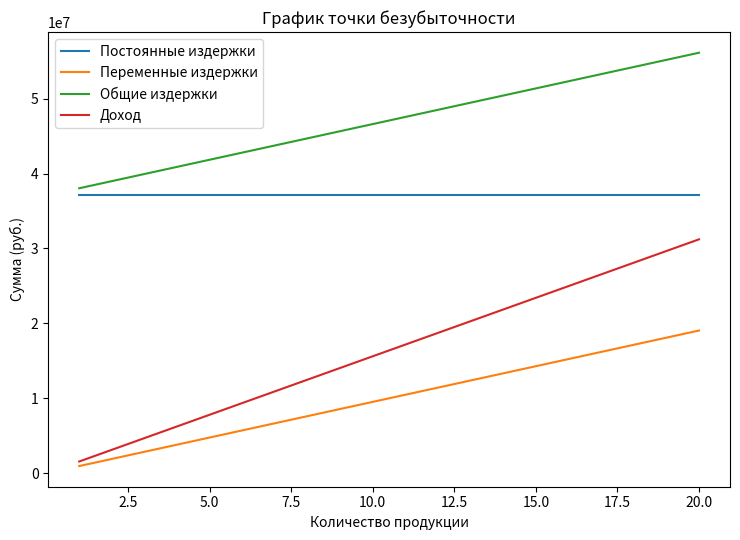

Which series has the largest total across all categories?

Общие издержки